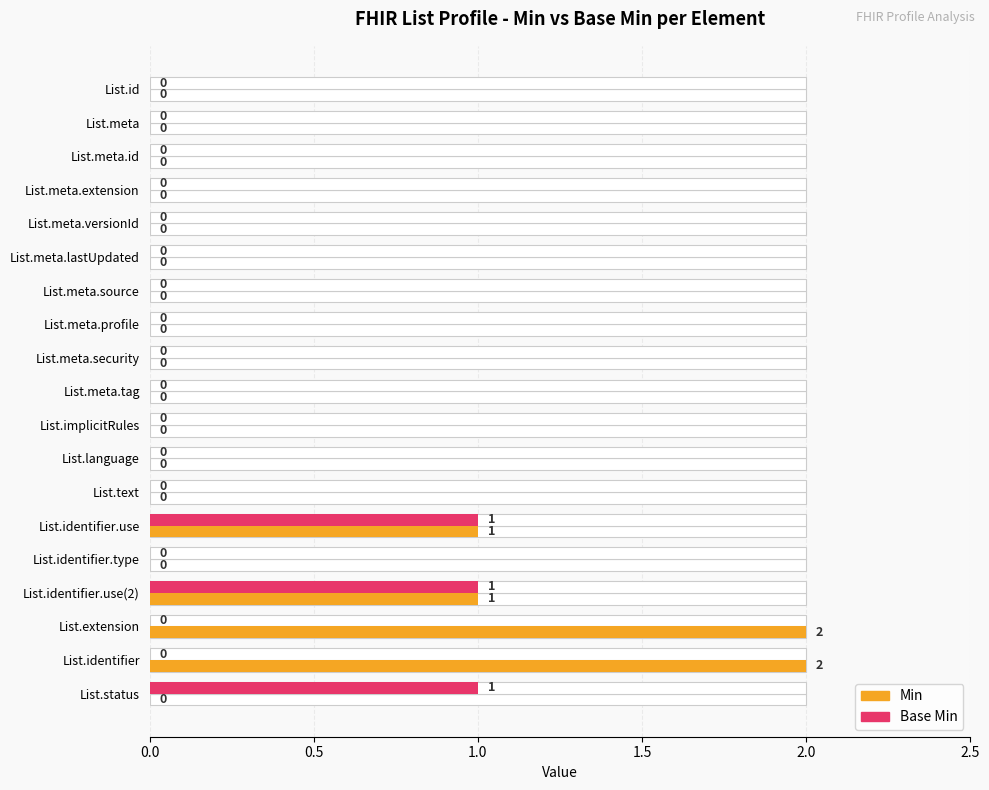

How many groups of bars are there?

19